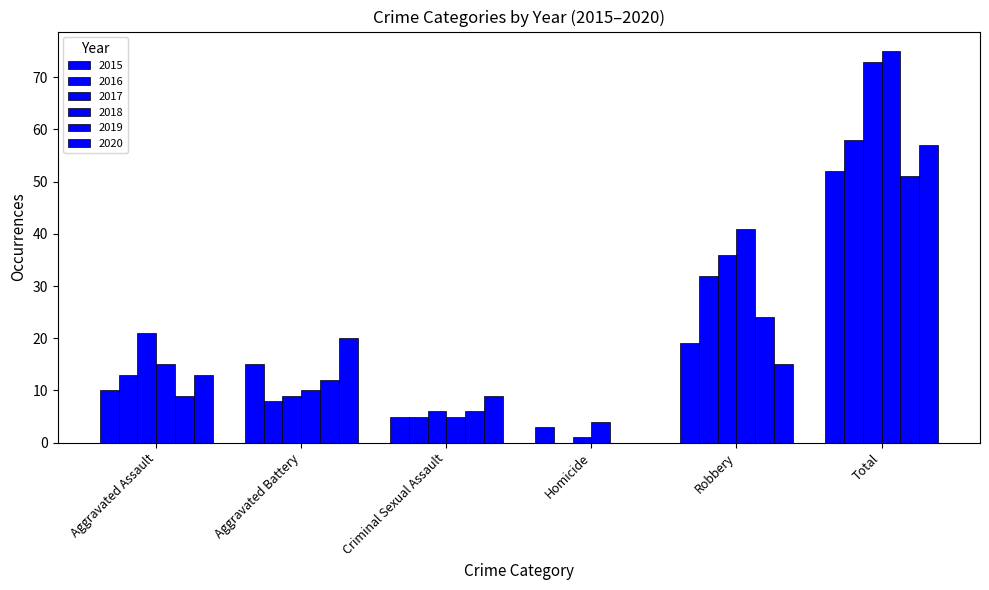

The 2017 series shows 17 at Robbery. True or false?

False